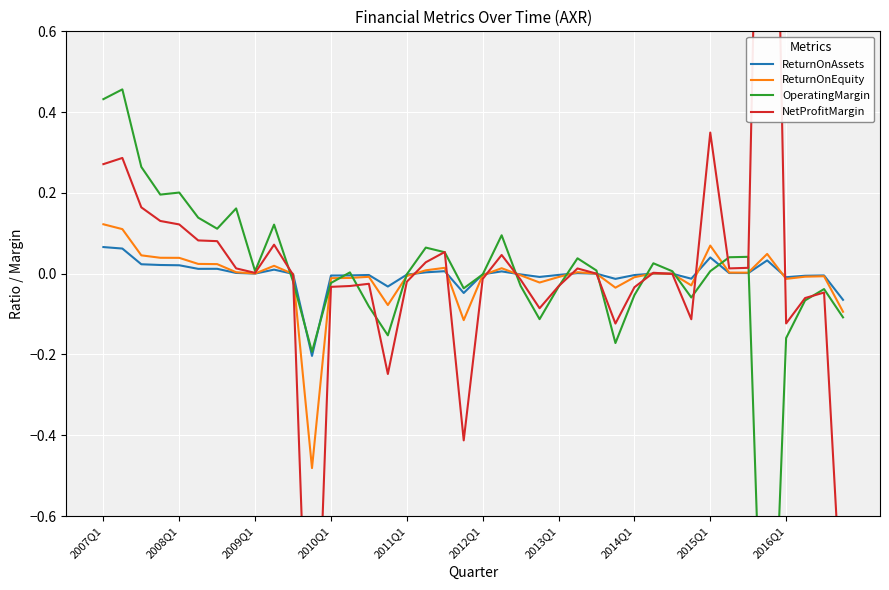

At how many categories does at least one series exceed 0?

22